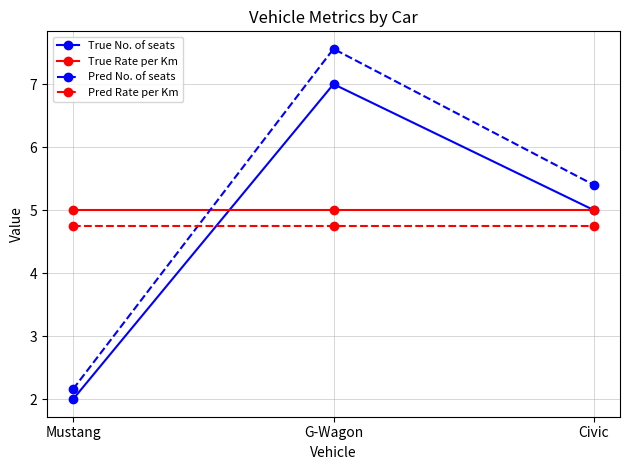

How many series are shown in this chart?

4